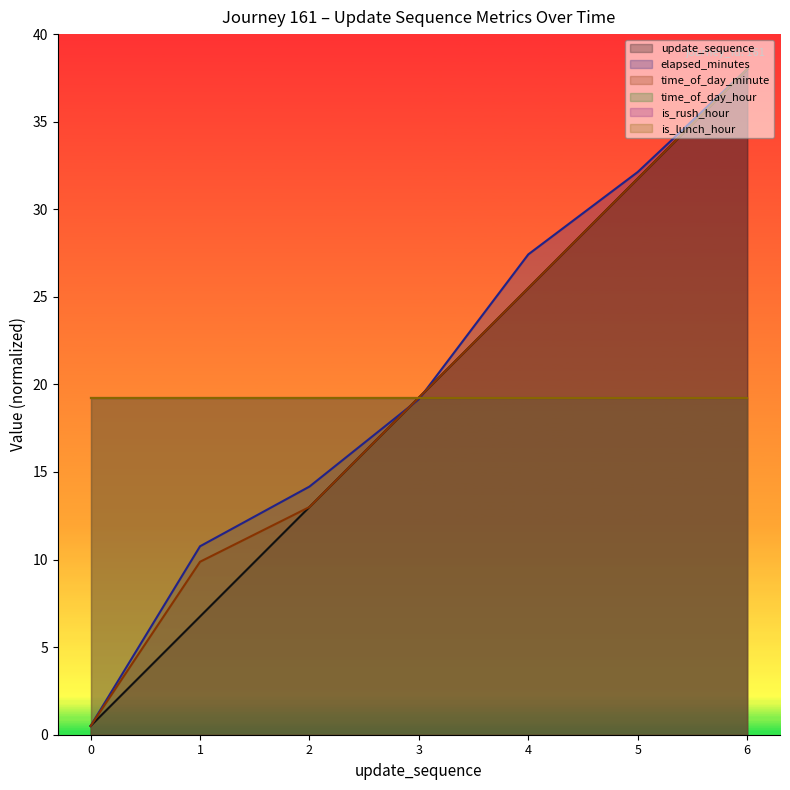

What is the value of the time_of_day_minute point at the 2nd from the left?

9.9